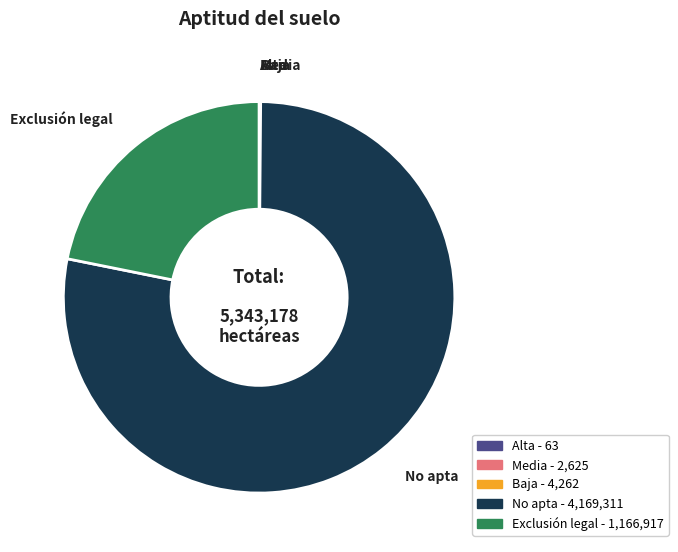

Is it true that Exclusión legal is 22% of the pie?

True